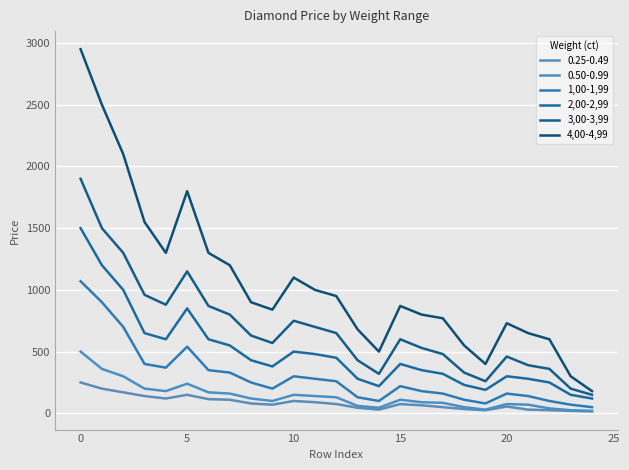

What is the sum of all 1,00-1,99 values?

7450